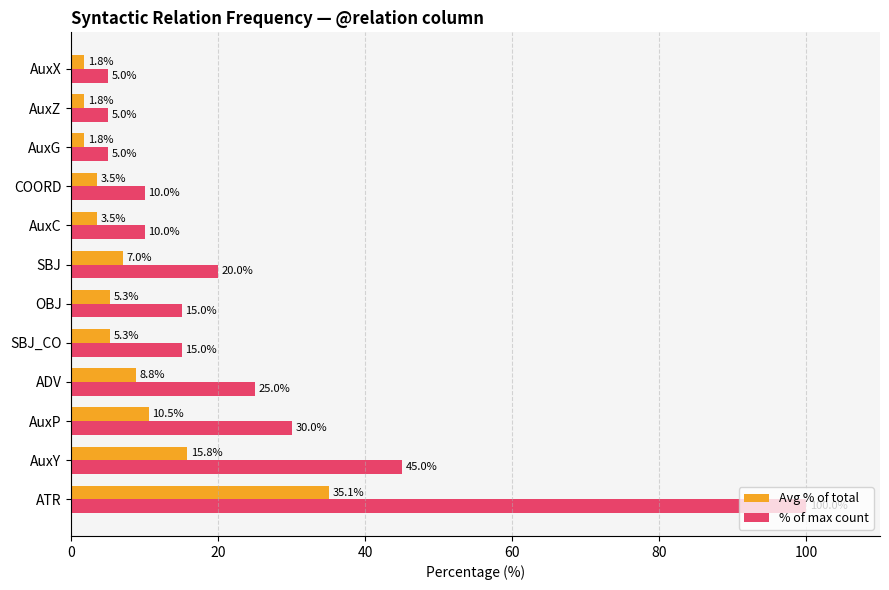

What is the approximate value of % of max count at SBJ_CO?

15.0